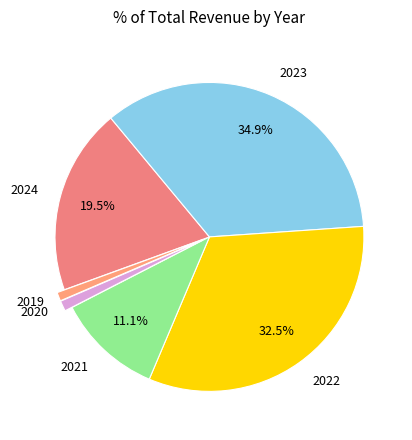

To the nearest percent, what is the average slice percentage?

17%